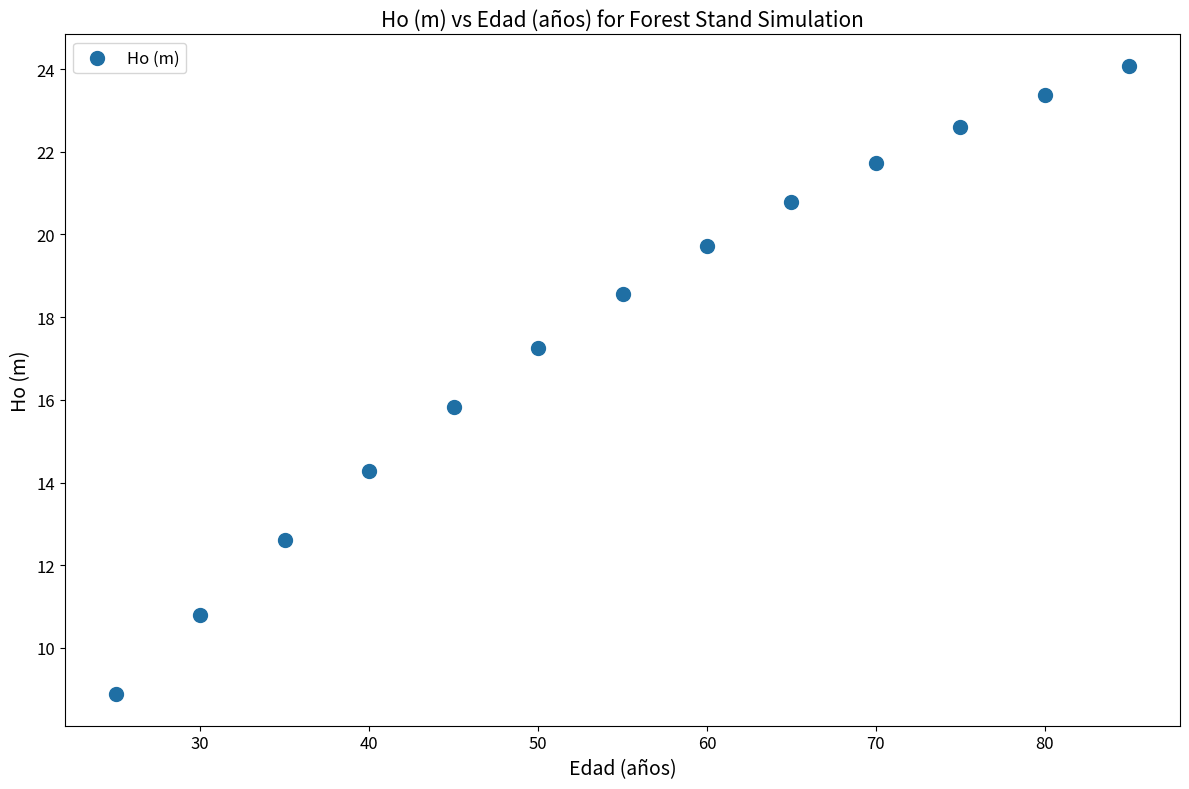

What is the range of X values (max minus min)?

60.0